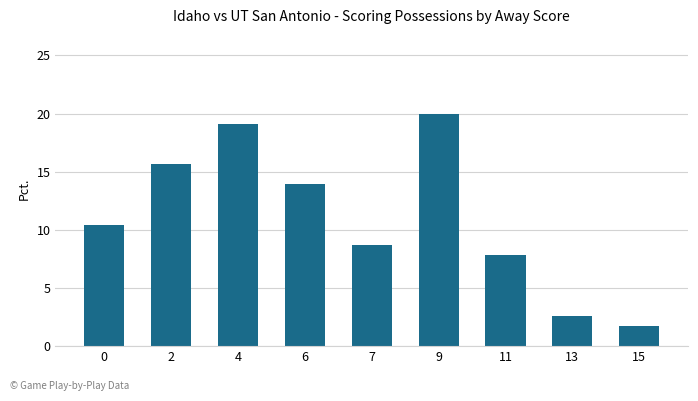

Reading left to right, what are all the values shown in this chart?

0=10.4	2=15.7	4=19.1	6=13.9	7=8.7	9=20.0	11=7.8	13=2.6	15=1.7